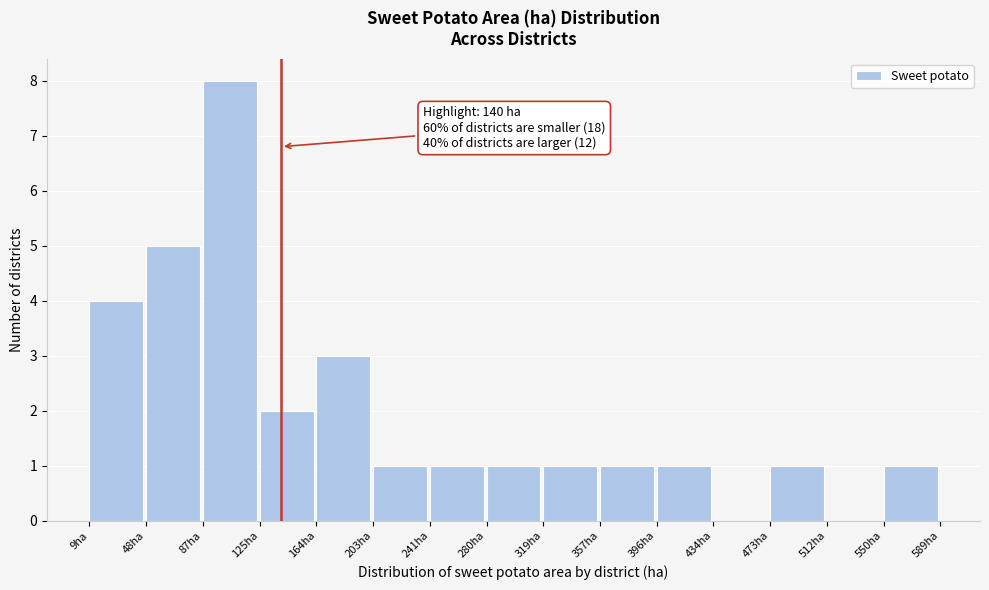

Which range on the x-axis has the tallest bar?

85 to 125